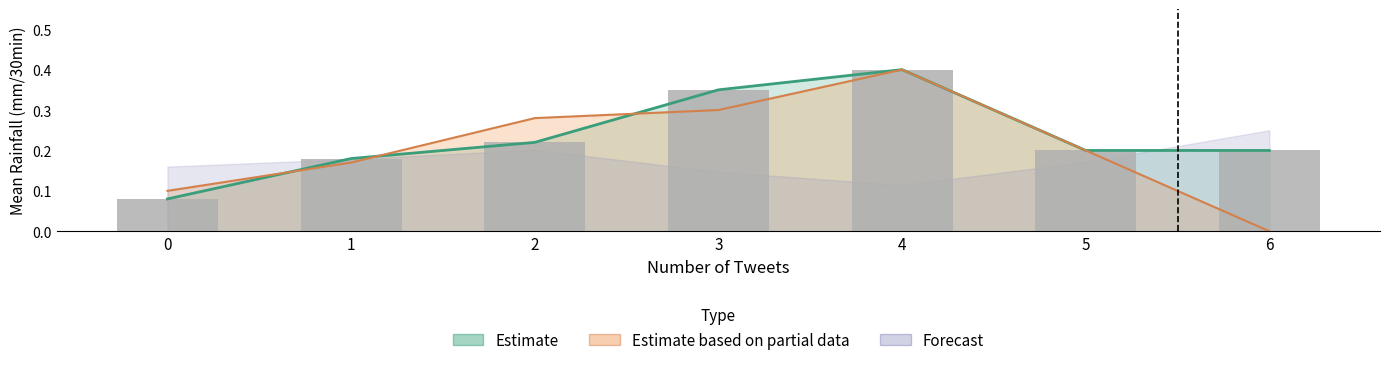

What is the greatest value displayed?

0.4